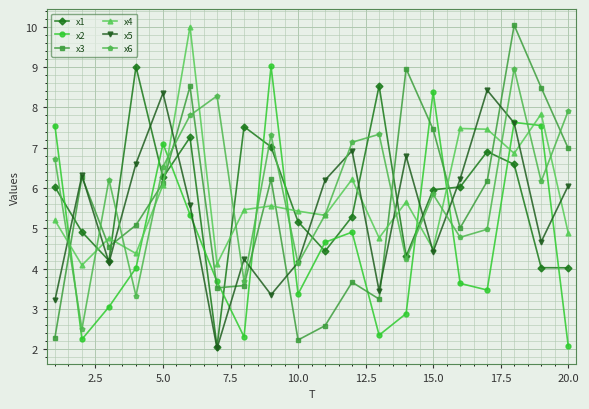

True or false: x2 has more than 1 interior local peaks.

True